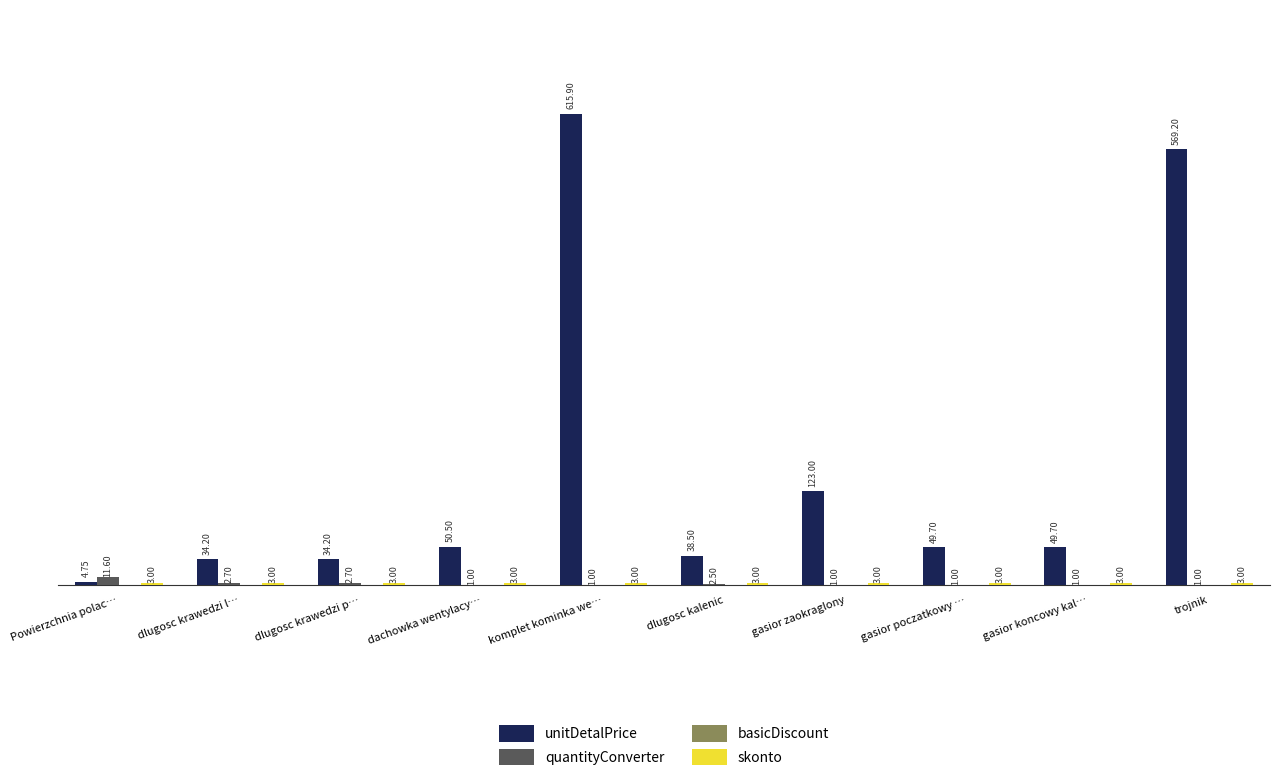

Which series has the largest total across all categories?

unitDetalPrice